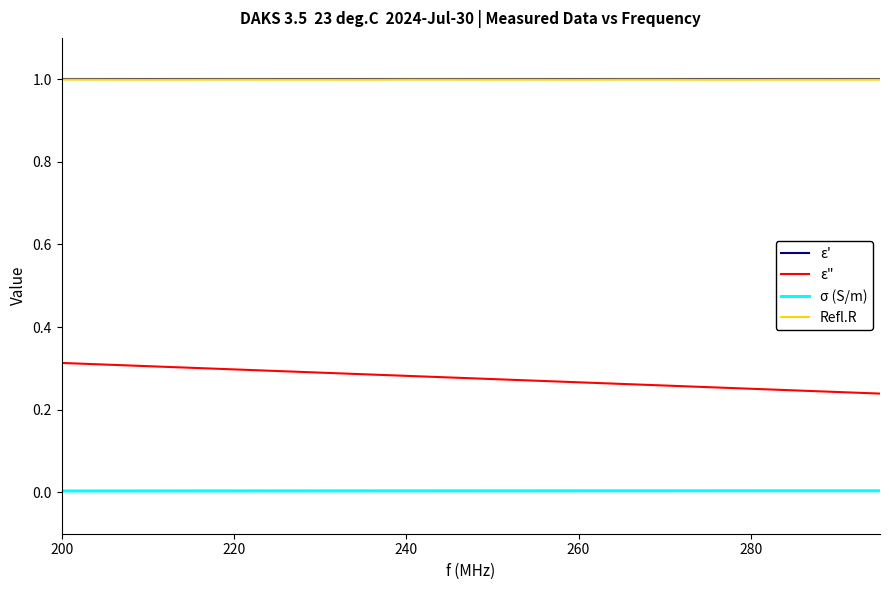

What is the lowest value of the Refl.R series?

1.0